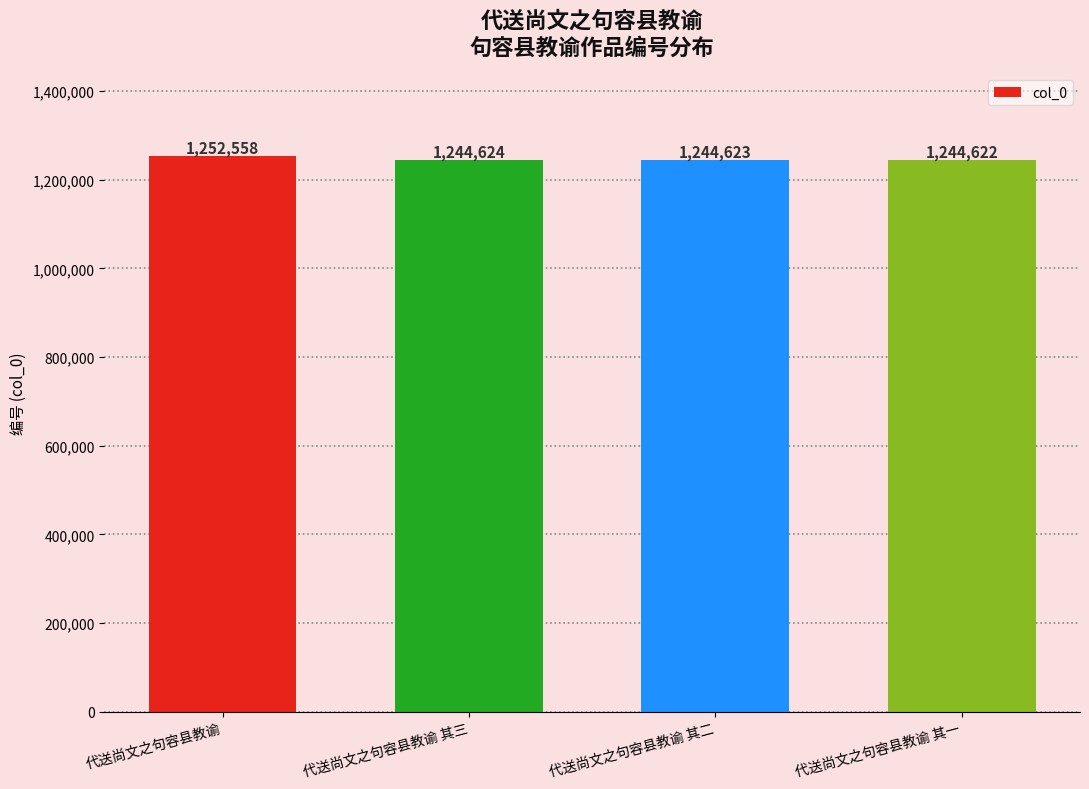

What is the smallest value displayed?

1244622